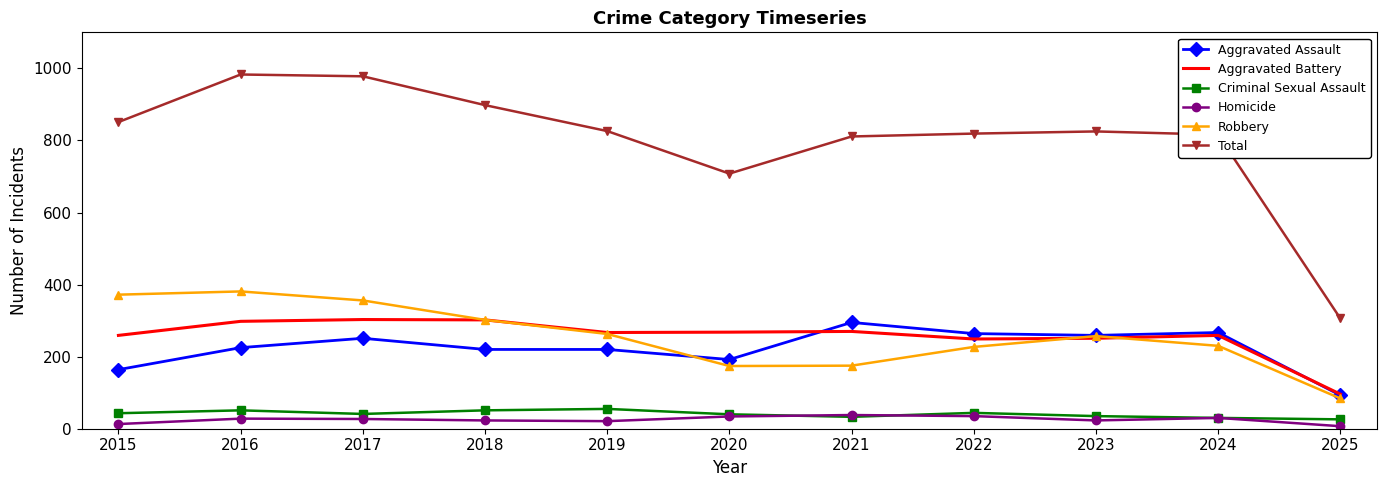

What is the total value across all series at 2021?

1622